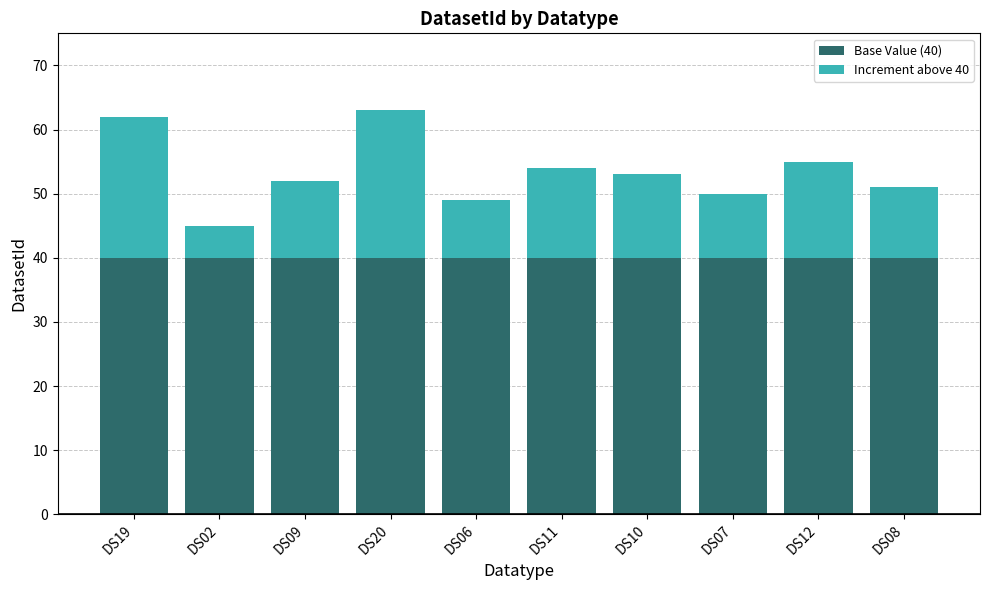

Are the bars horizontal?

No